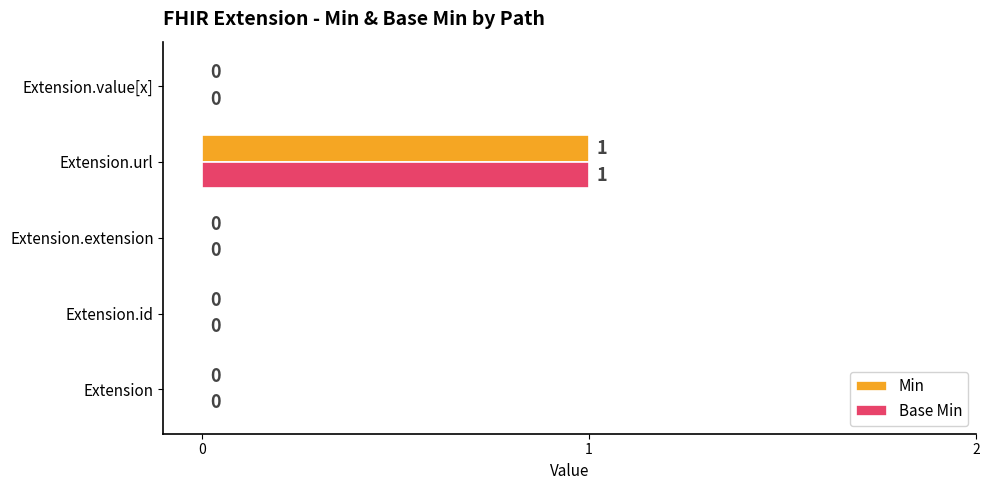

At which category is the sum across all series the highest?

Extension.url